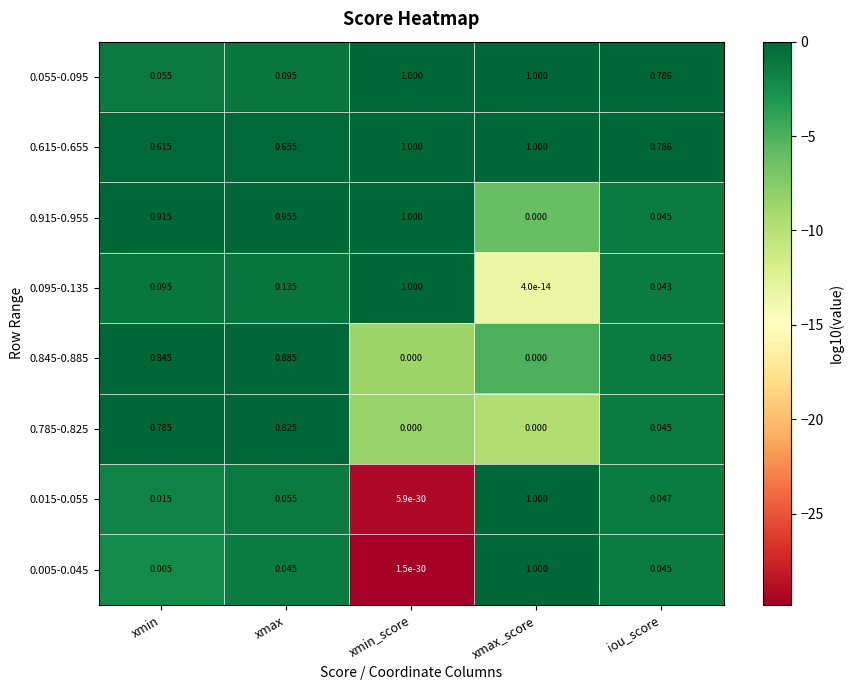

Count the number of categories in the chart.

5